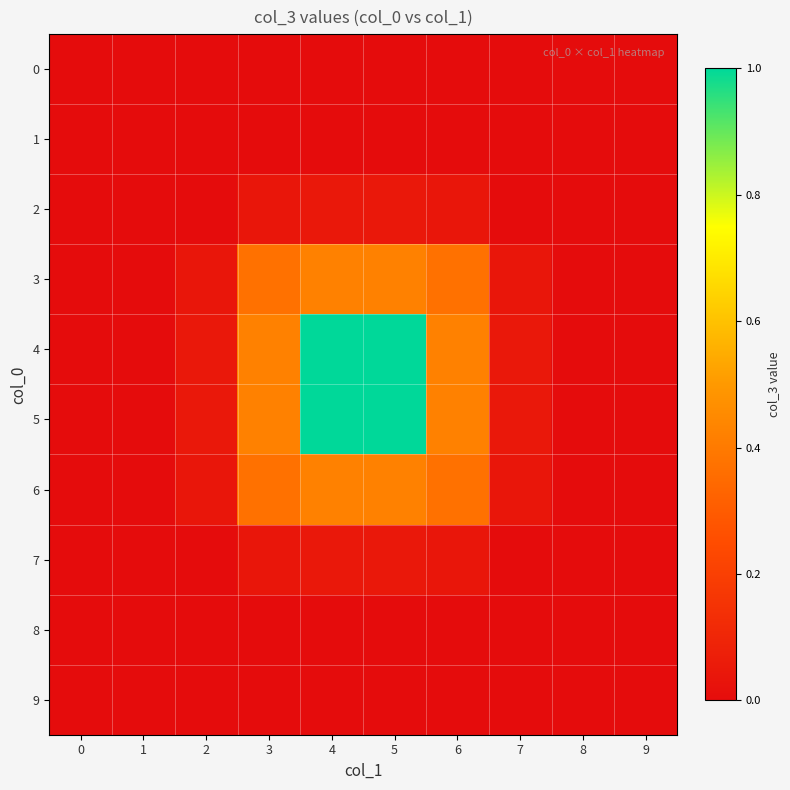

Which label corresponds to the largest value in the chart?

4